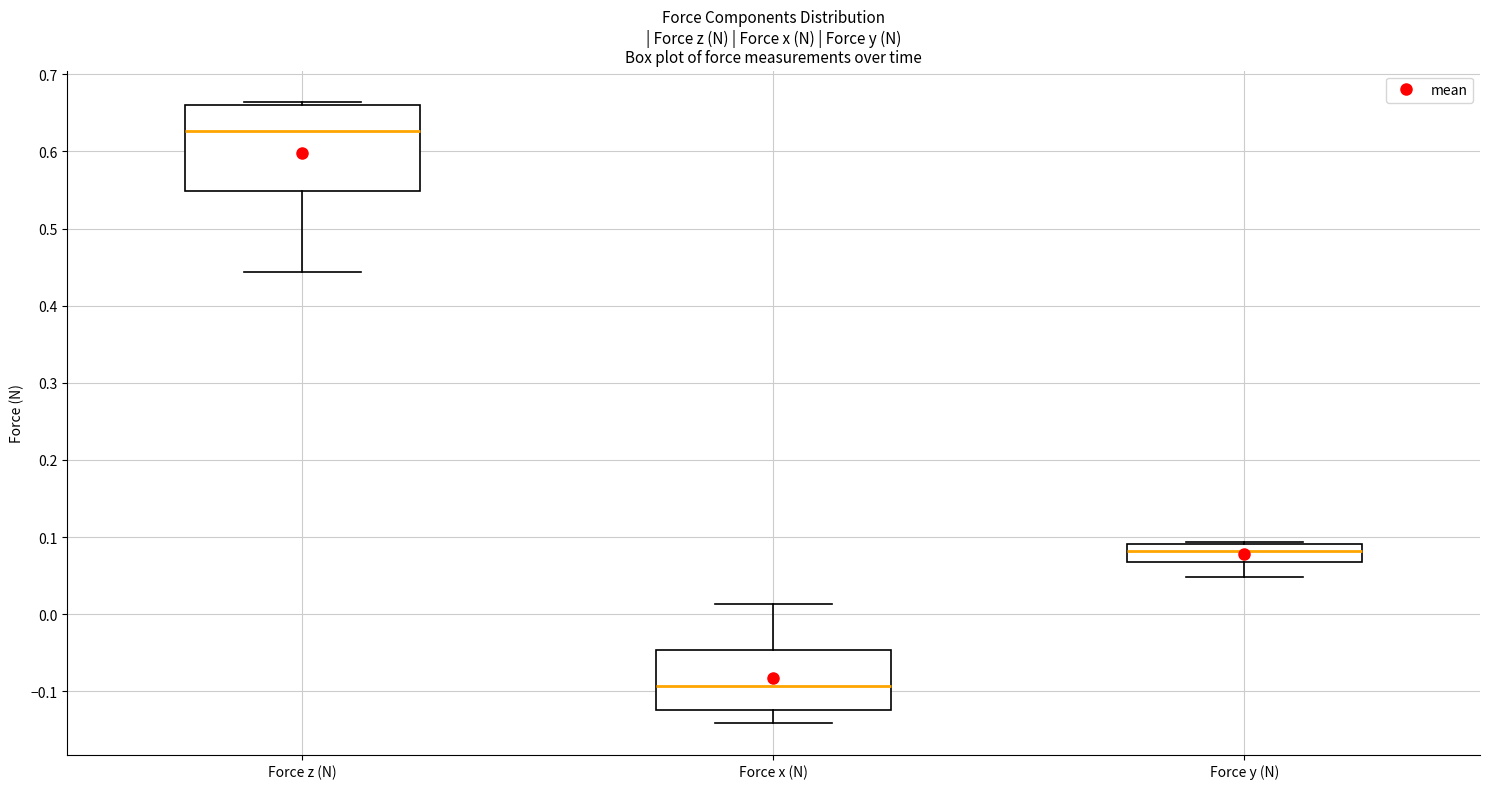

Which box has the highest median line?

Force z (N)